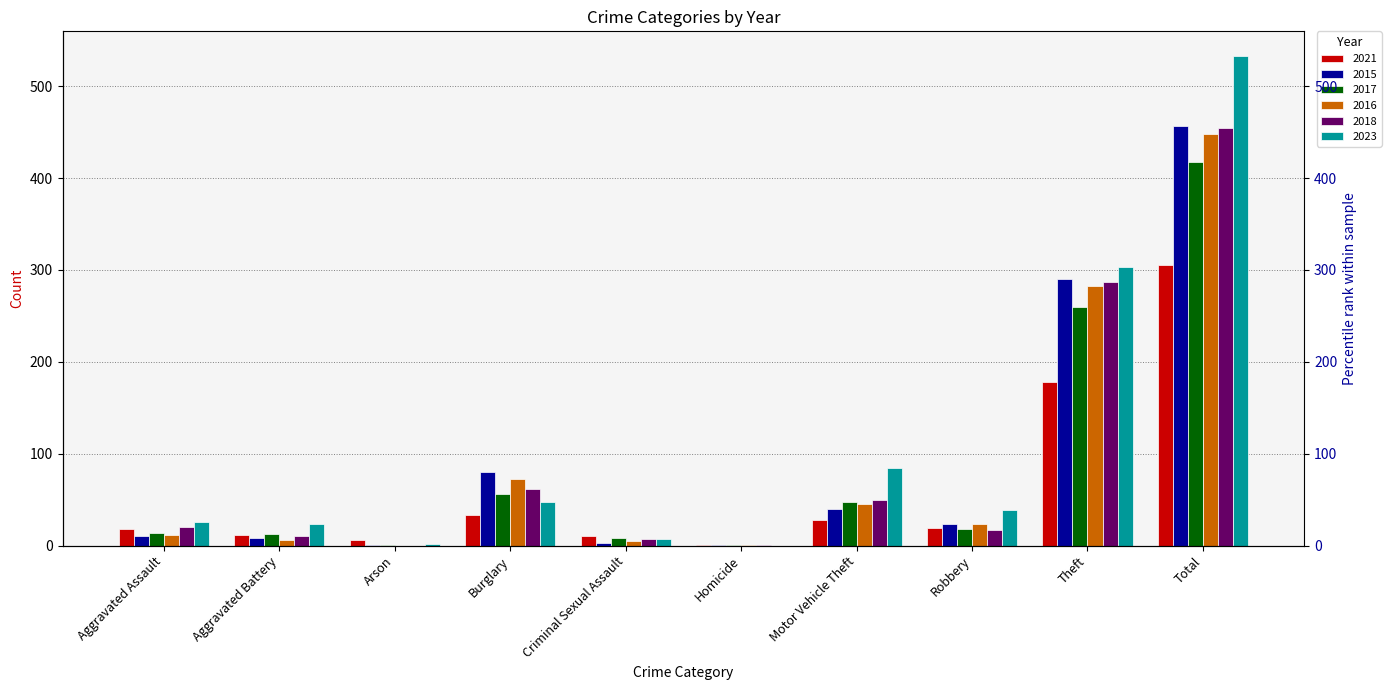

The value of 2016 at Homicide is 1. True or false?

True